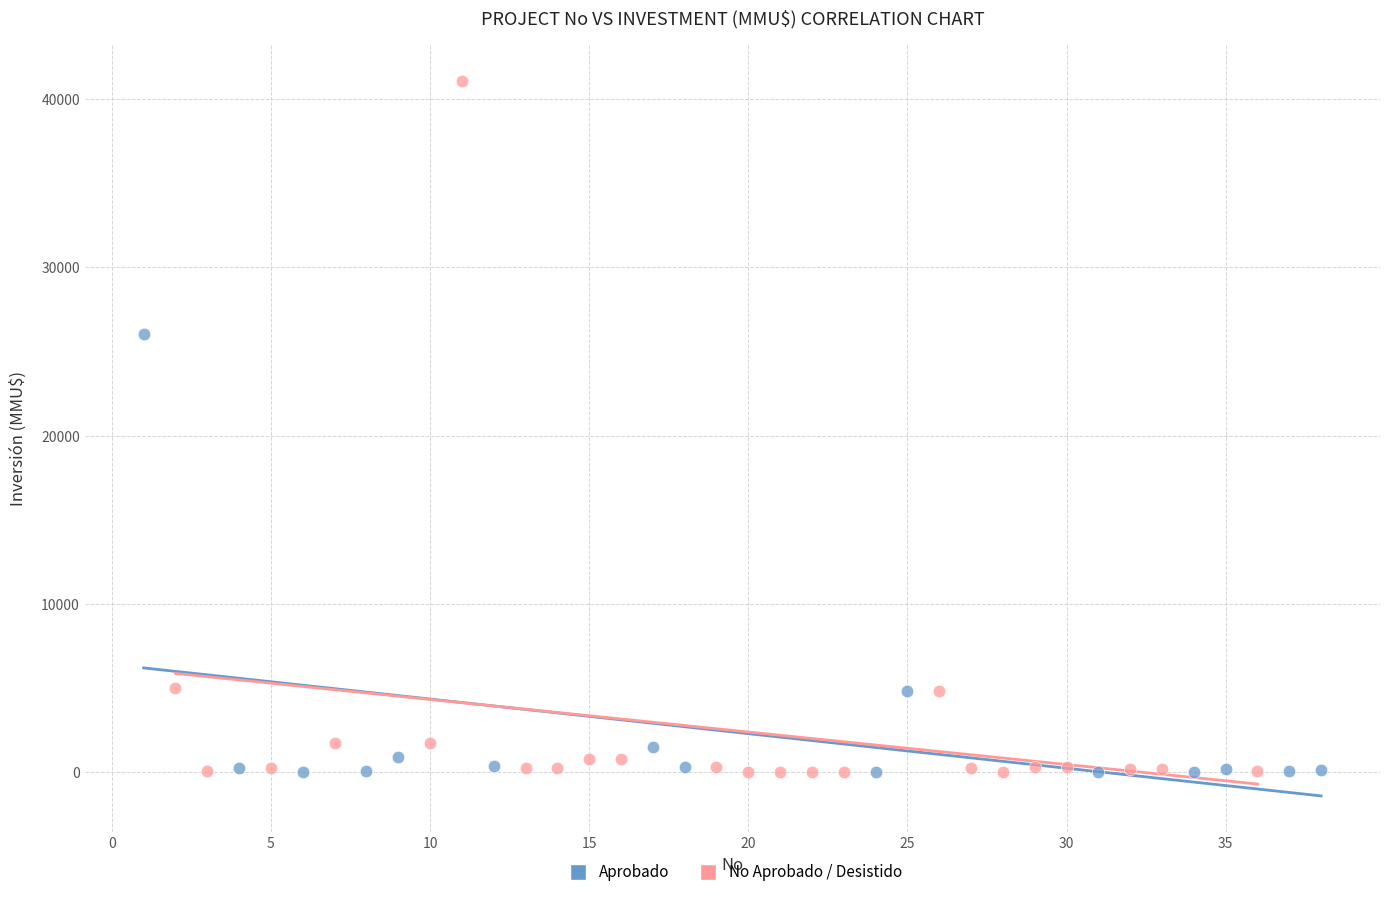

What are all the series names shown in the legend?

Aprobado, No Aprobado / Desistido